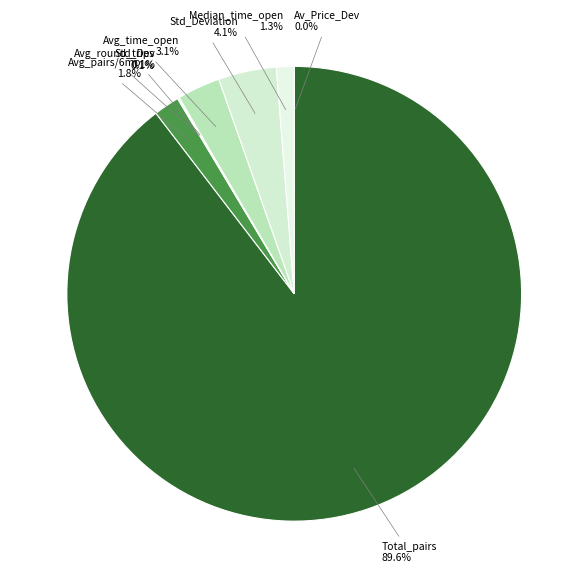

Does Avg_time_open account for over 50% of the chart?

No